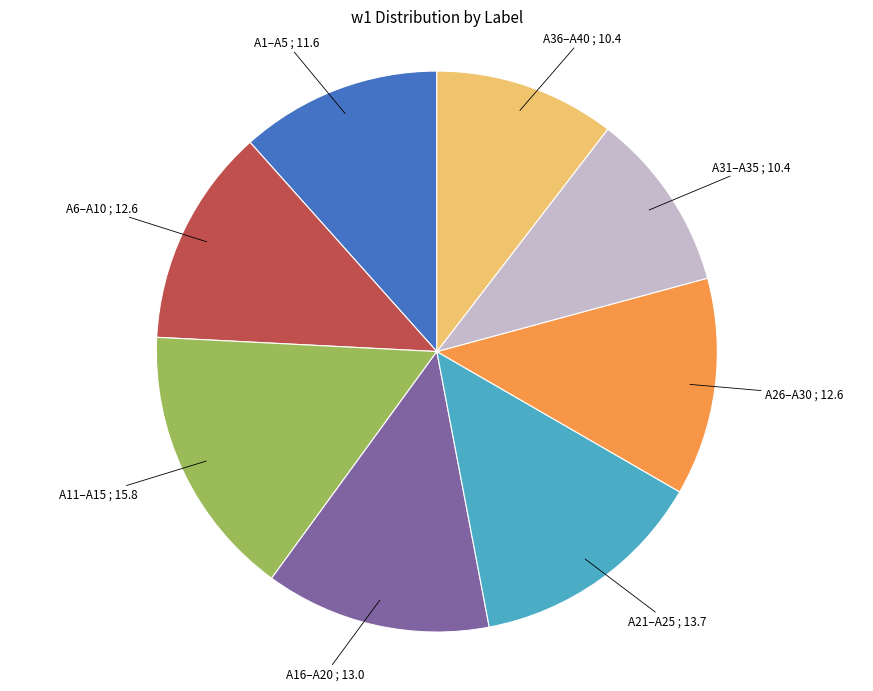

Count the number of slices in the pie.

8